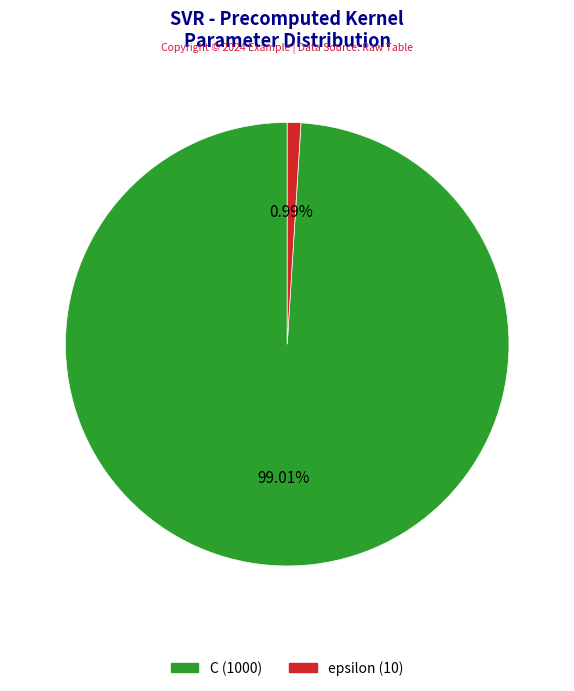

Which slice is the smallest?

epsilon